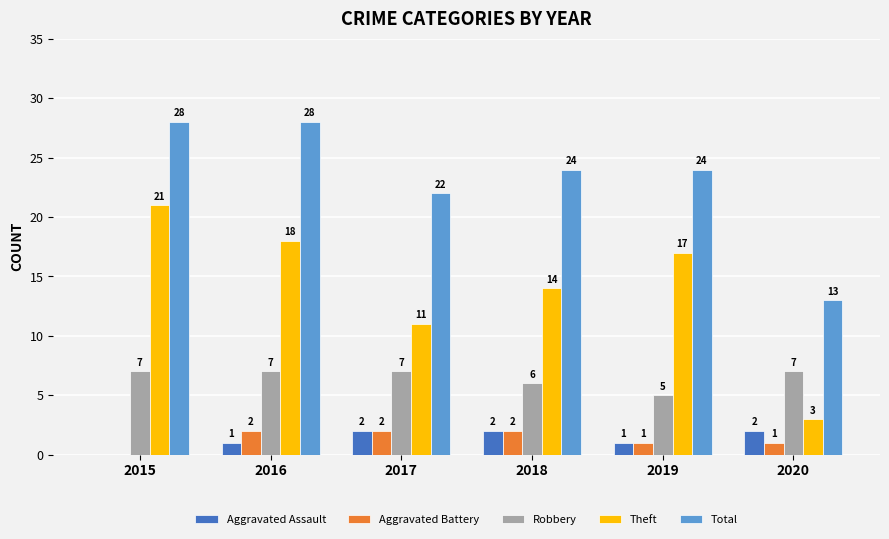

Count the number of data series in this chart.

5